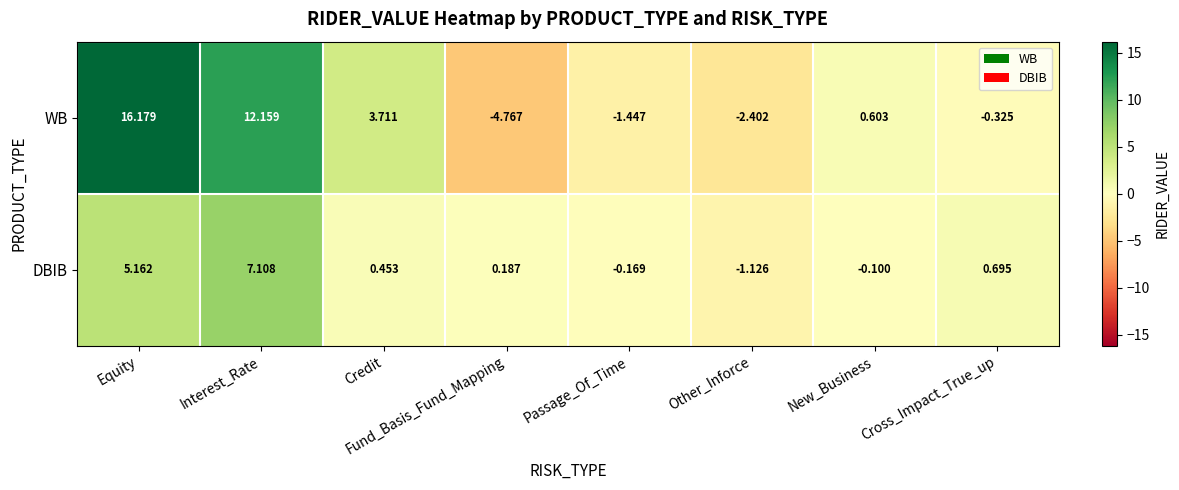

Which category has the lowest value across all series?

Fund_Basis_Fund_Mapping